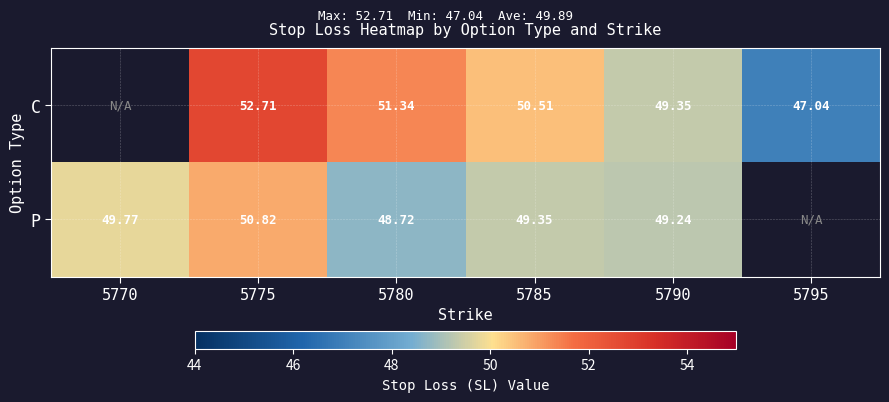

Rank the series by their maximum value, from highest to lowest.

C, P